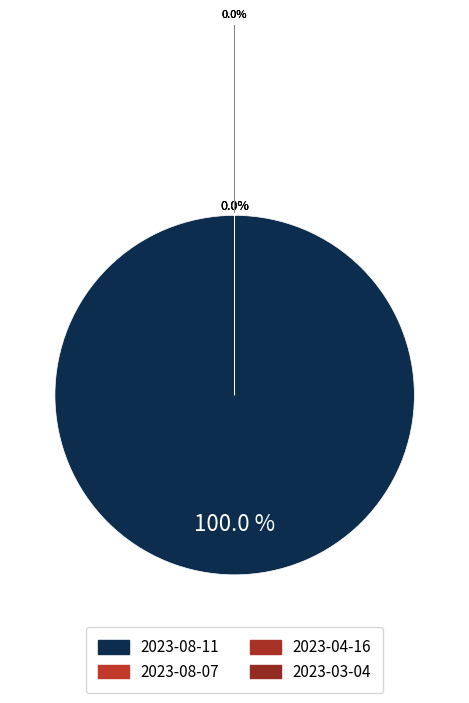

Which category has the smallest portion of the pie?

2023-04-16